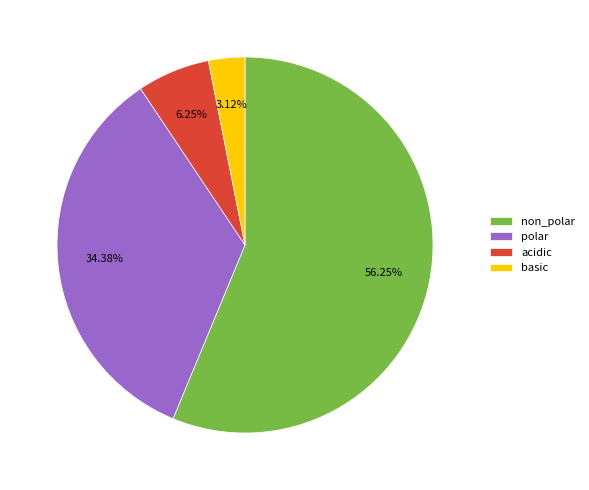

To the nearest percent, what is the difference between the largest and smallest slice percentages?

53%